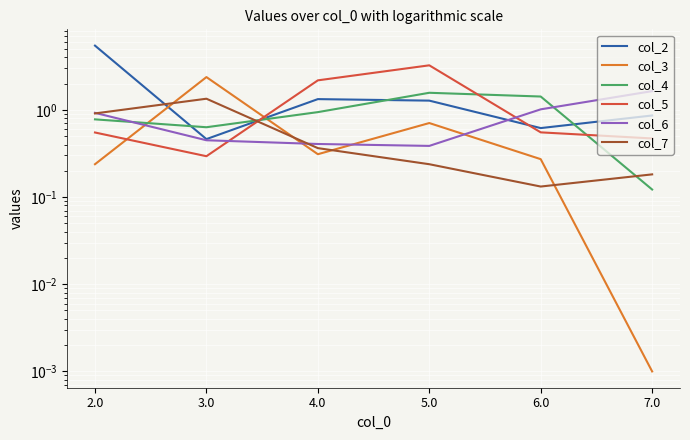

The value of col_7 at 4.0 is 0.1. True or false?

False